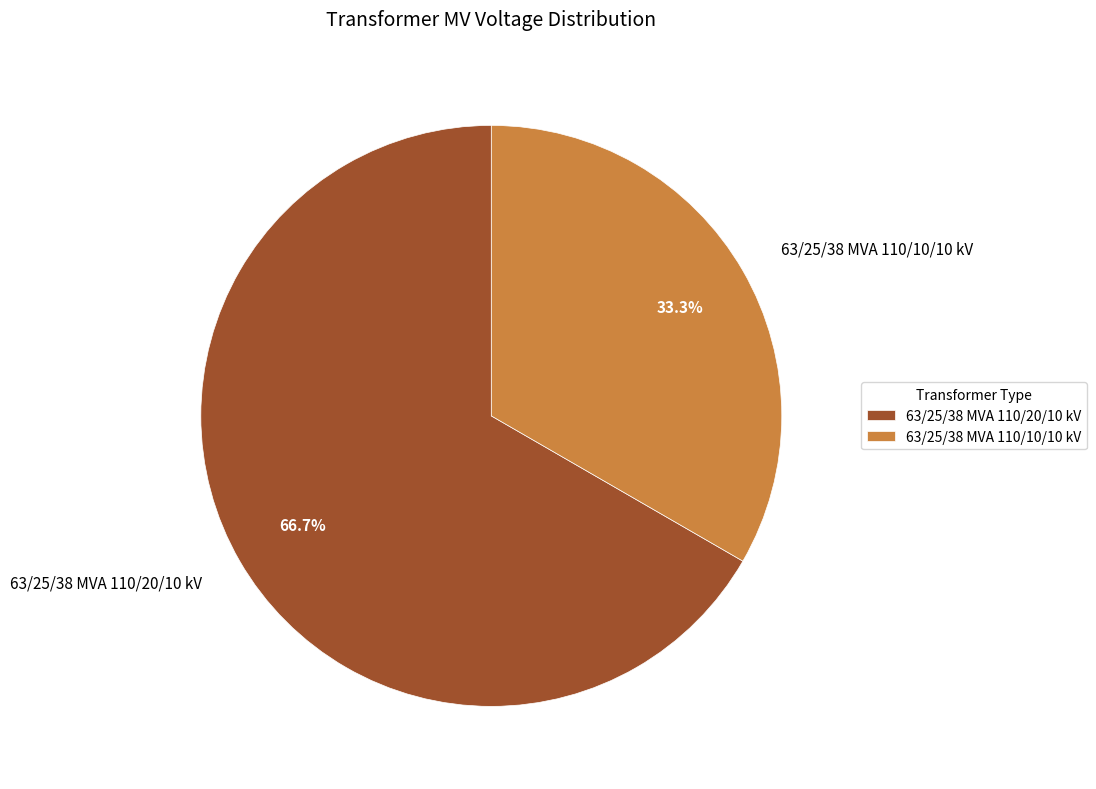

To the nearest percent, what is the average slice percentage?

50%